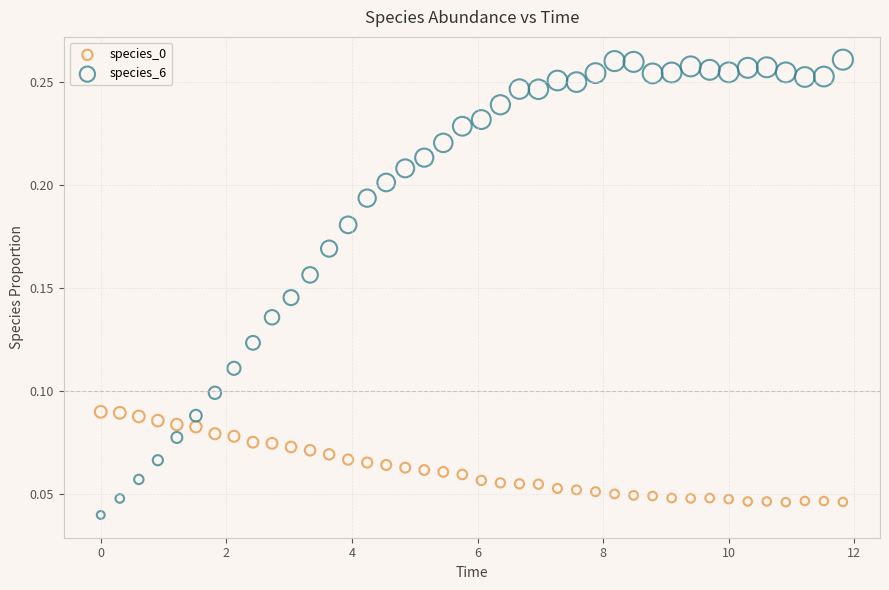

Which series has the largest Y range (max minus min)?

species_6